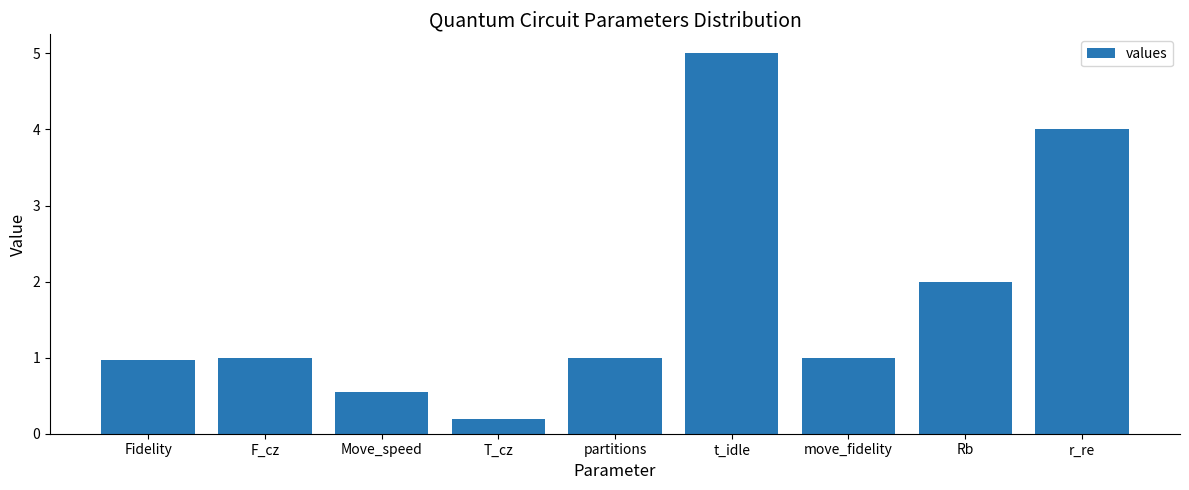

What is the difference between the values at r_re and t_idle?

1.0